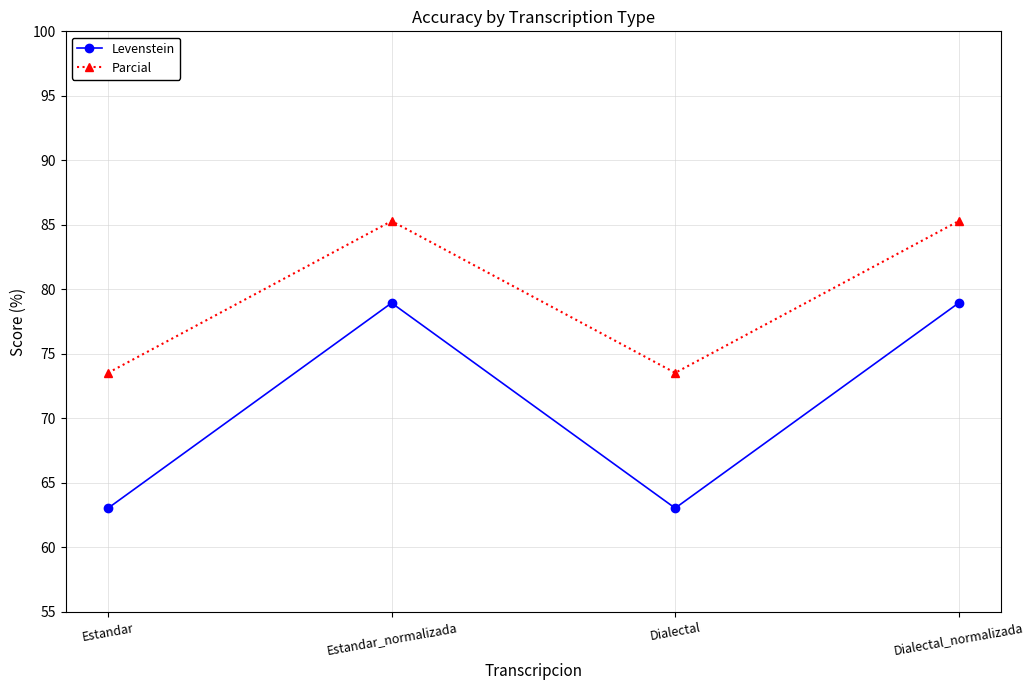

Between Estandar and Estandar_normalizada, which series saw the biggest shift?

Levenstein